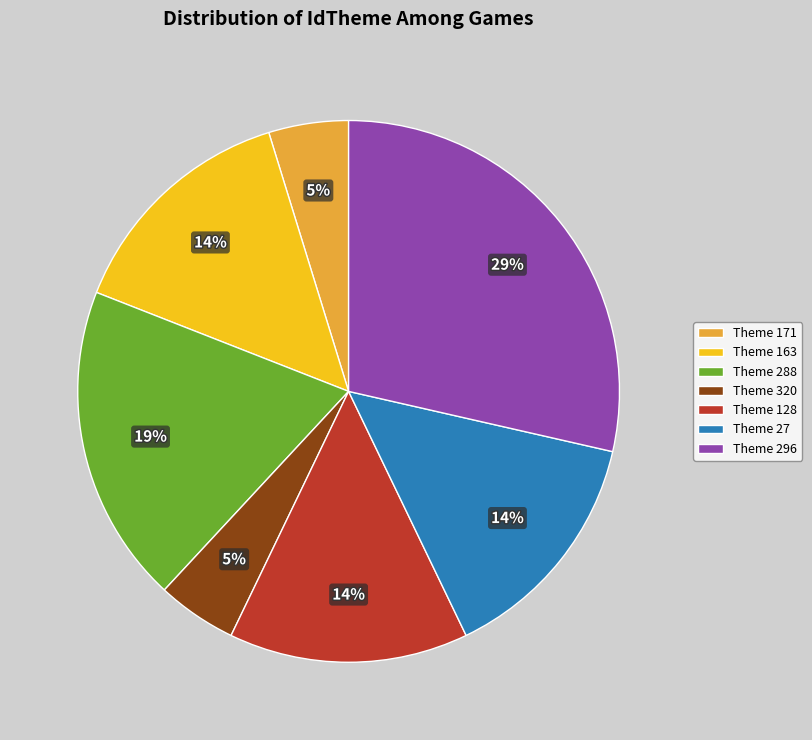

To the nearest percent, what percentage of the pie is Theme 163?

14%